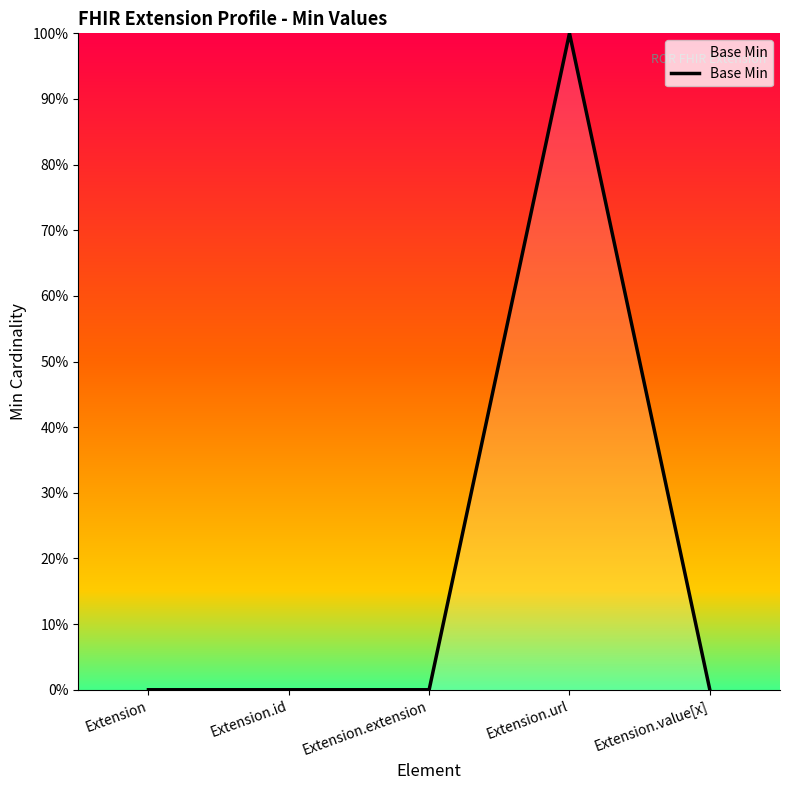

List the labels in order of value, smallest first.

Extension, Extension.id, Extension.extension, Extension.value[x], Extension.url